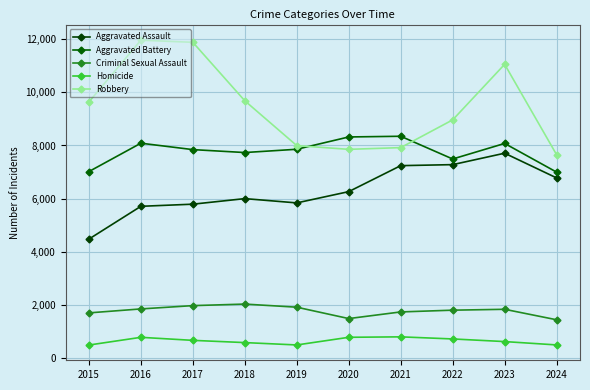

True or false: Robbery and Criminal Sexual Assault cross at least once.

False